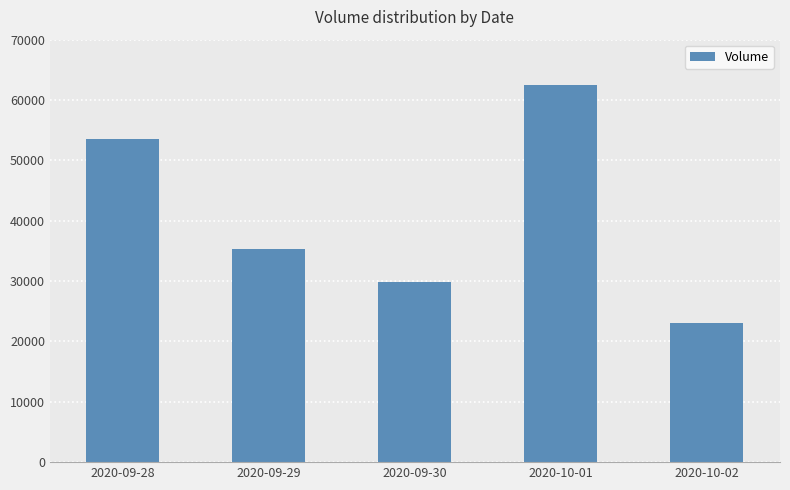

The chart shows a value of 37505 at 2020-10-02. True or false?

False